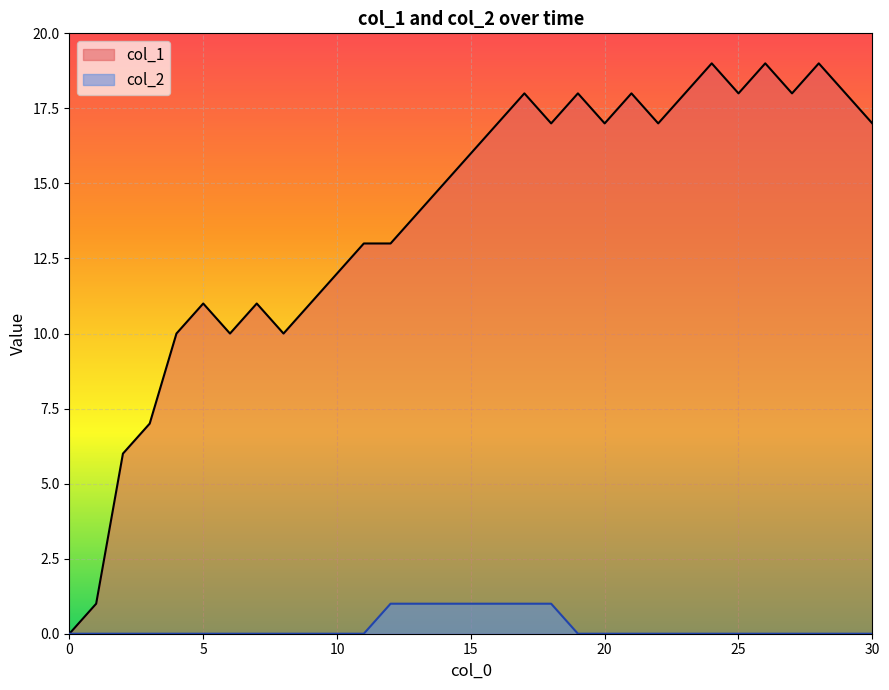

Rank the series by their average value, from lowest to highest.

col_2, col_1